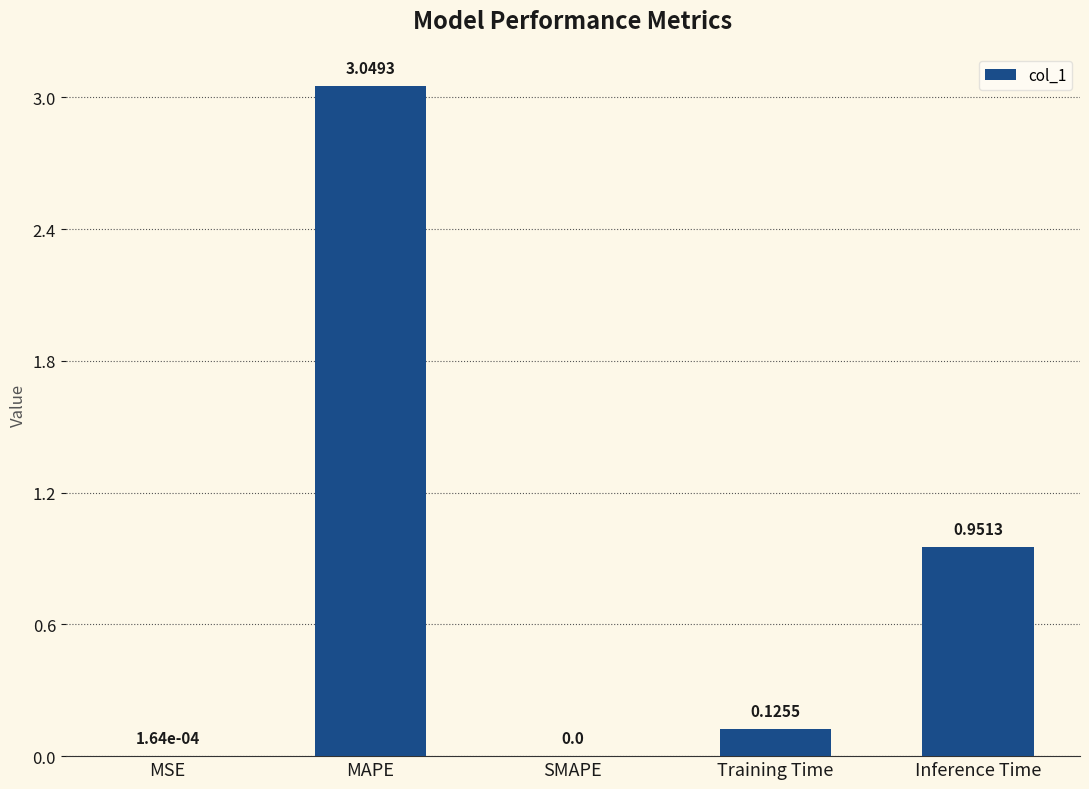

What is the change in value from Training Time to Inference Time?

+0.8